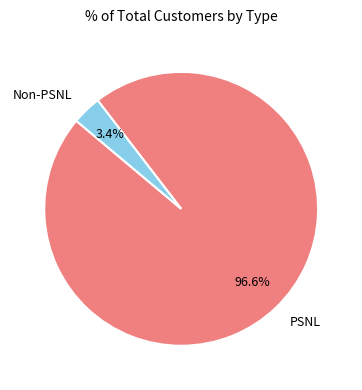

True or false: PSNL accounts for 97% of the total.

True